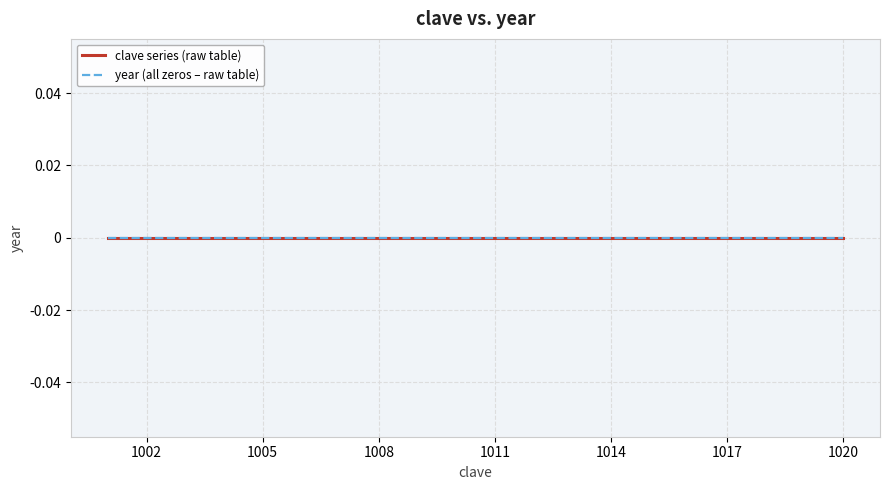

The value of clave at 1016 is 1758. True or false?

False